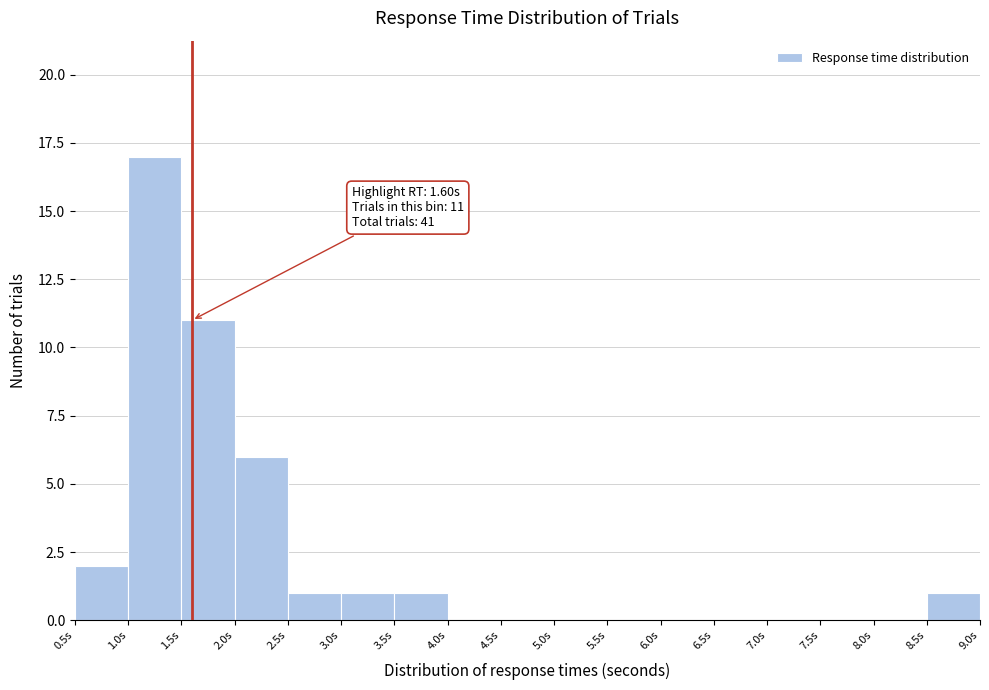

Which range on the x-axis has the tallest bar?

1.0 to 1.5